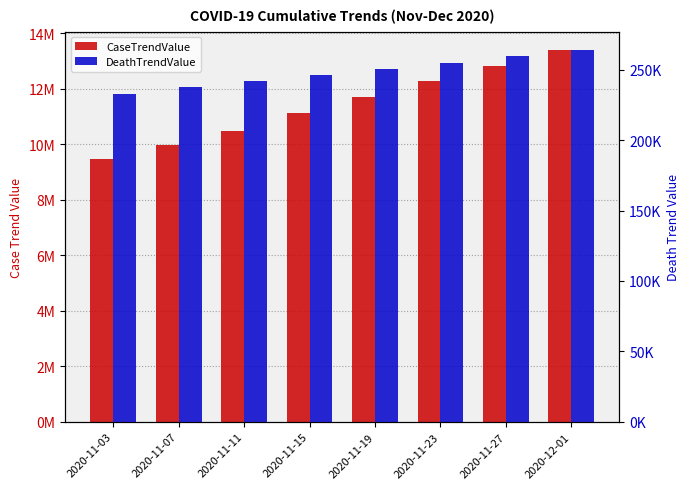

At how many categories does at least one series exceed 5786307?

8